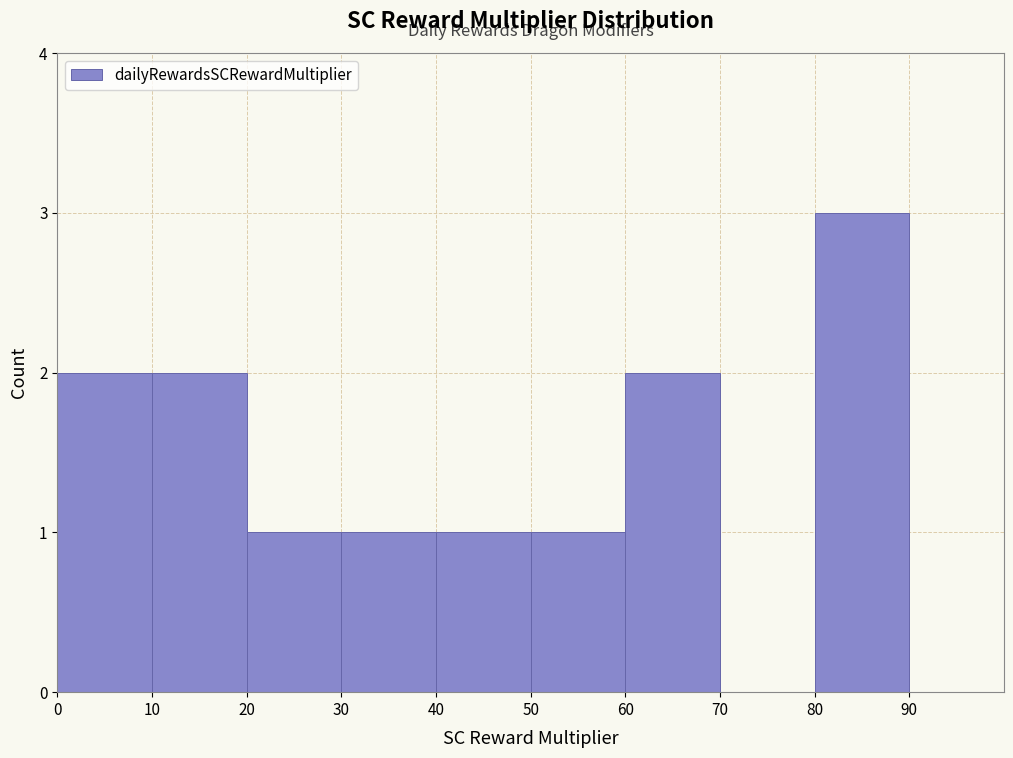

Reading left to right, list every bar in this chart as the range it spans on the x-axis followed by its height. The values are not printed on the chart, so give them approximately, as read against the axis.

0 to 10: 2
10 to 20: 2
20 to 30: 1
30 to 40: 1
40 to 50: 1
50 to 60: 1
60 to 70: 2
70 to 80: 0
80 to 90: 3